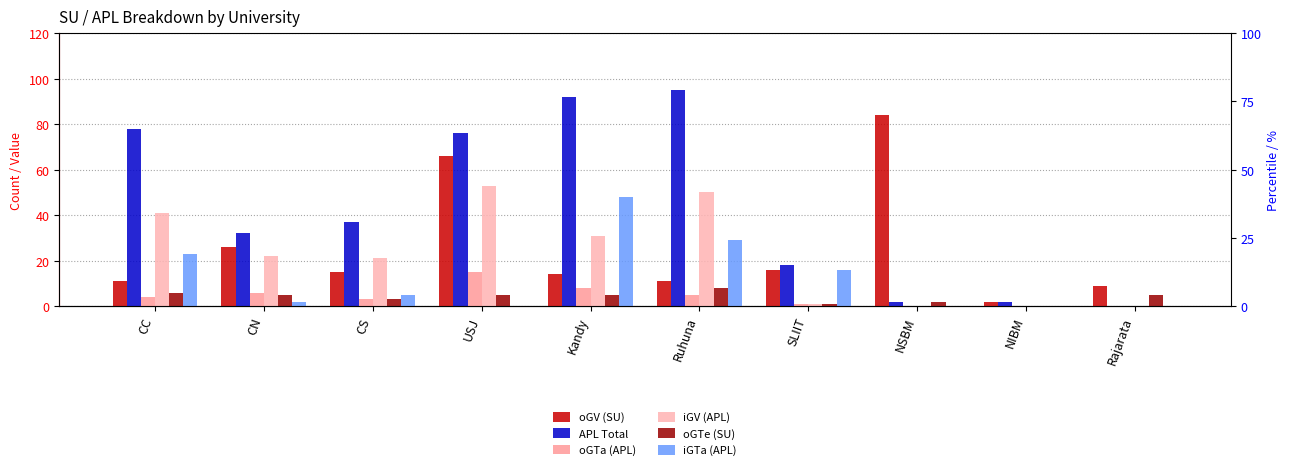

How many bars are there in total?

60